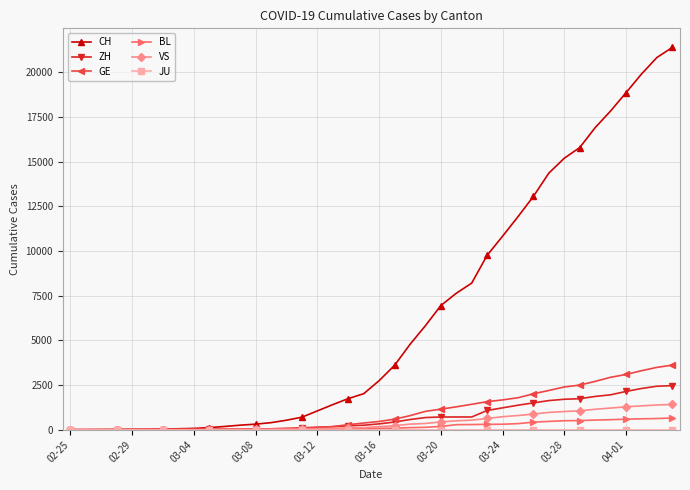

How many lines are shown in the chart?

6